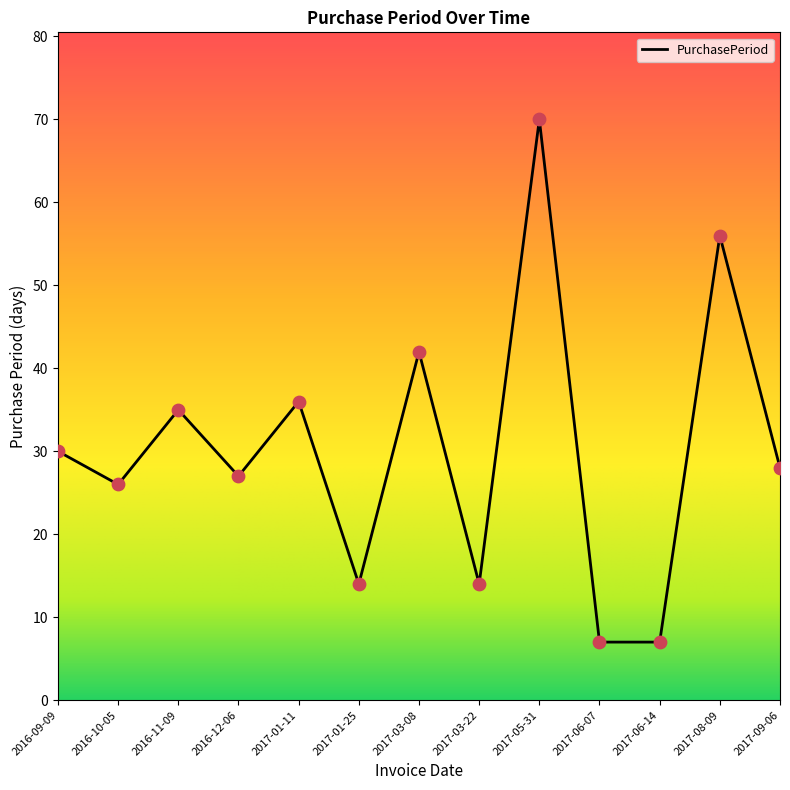

What is the change in value from 2016-09-09 to 2016-12-06?

-3